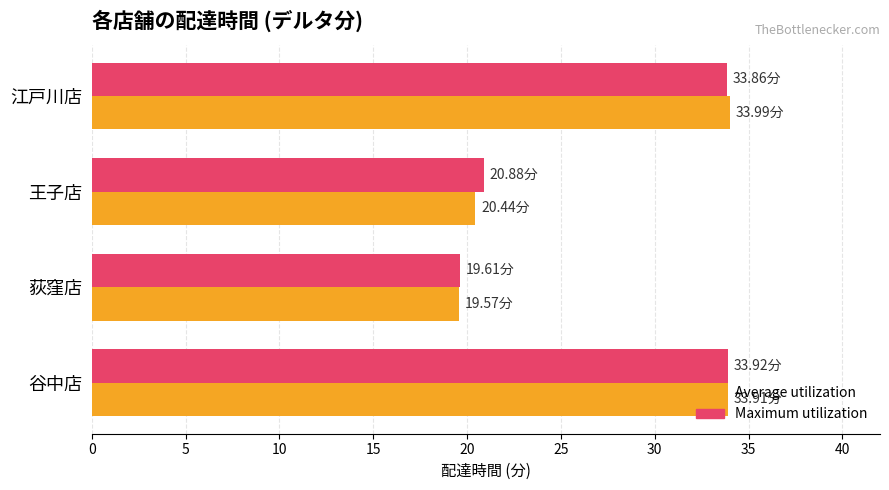

What is the total value across all series at 荻窪店?

39.2